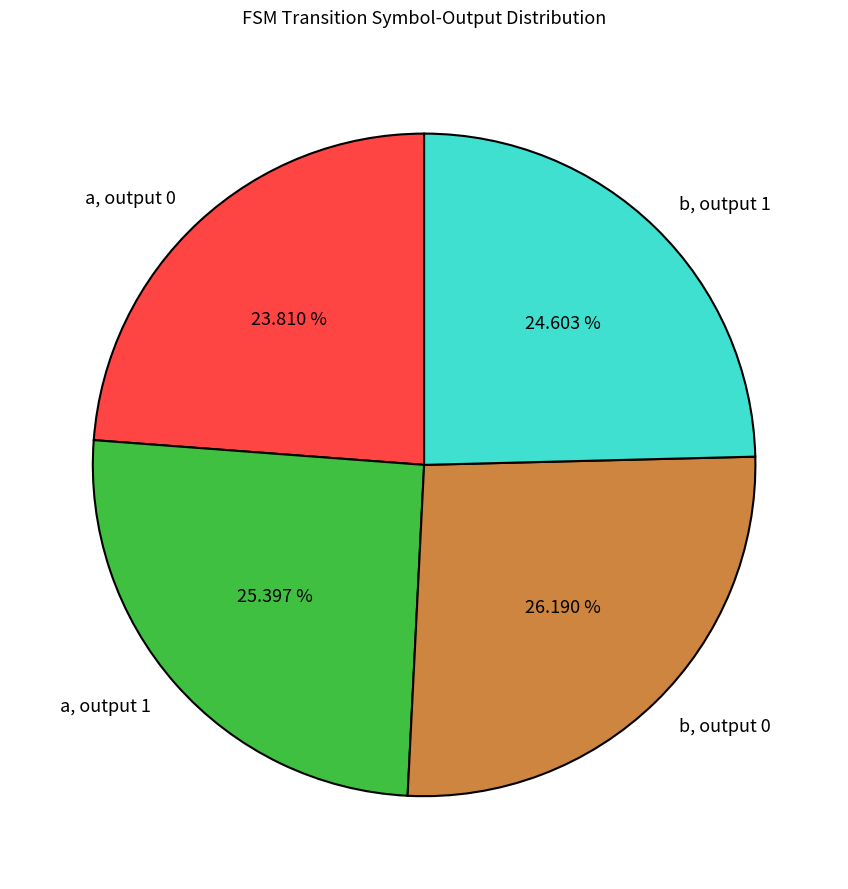

How many segments does this pie chart have?

4